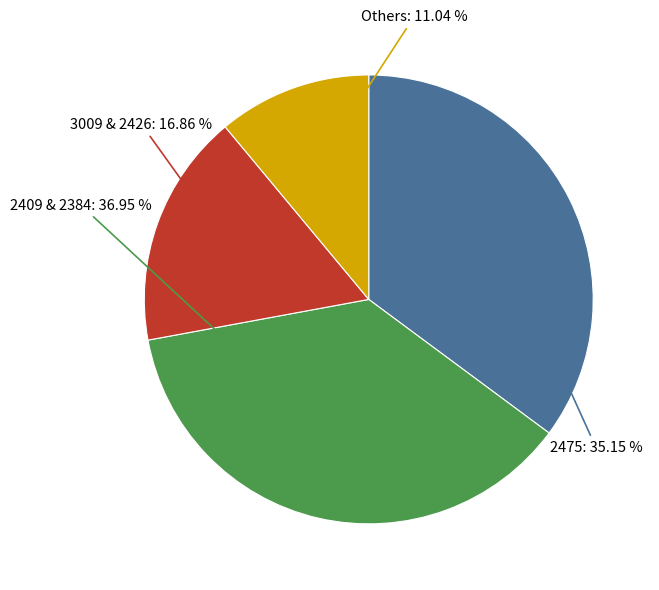

Does any single category account for the majority?

No